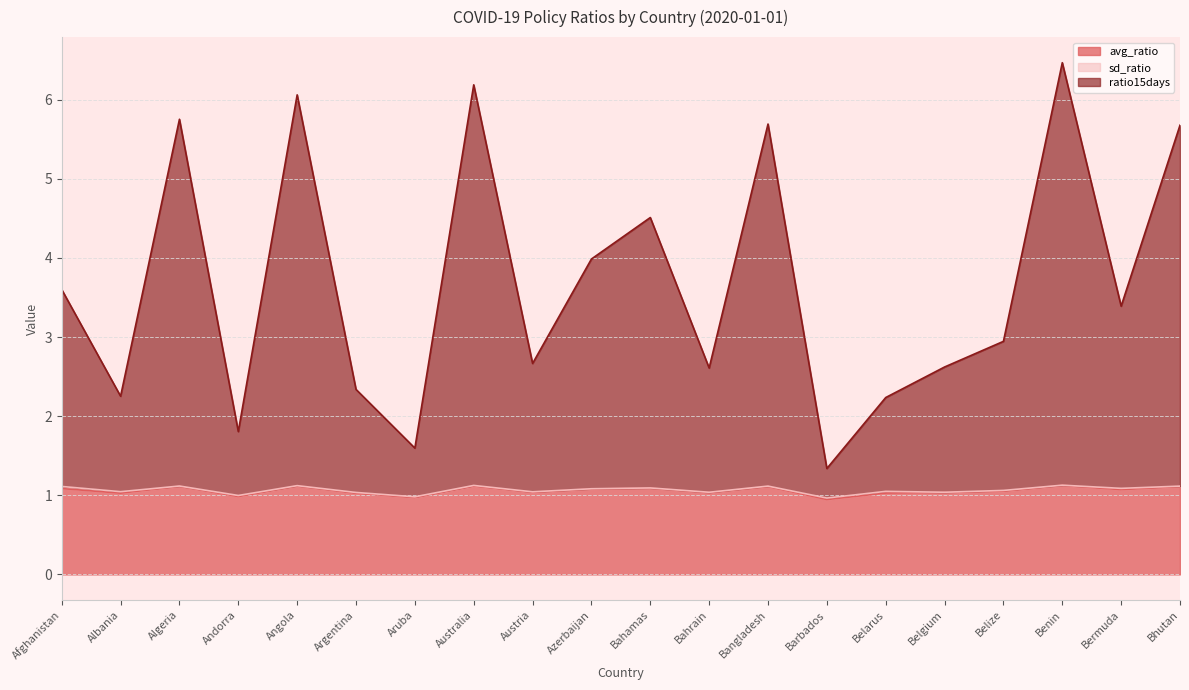

How many lines are shown in the chart?

3